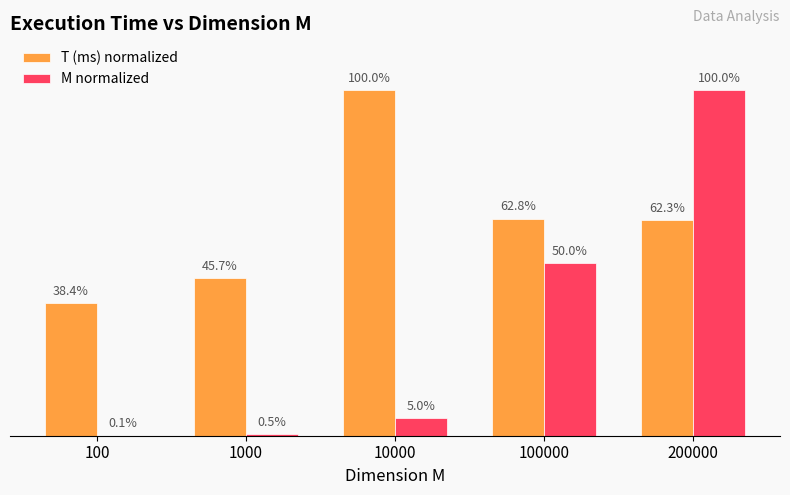

What are all the series names shown in the legend?

T (ms) normalized, M normalized